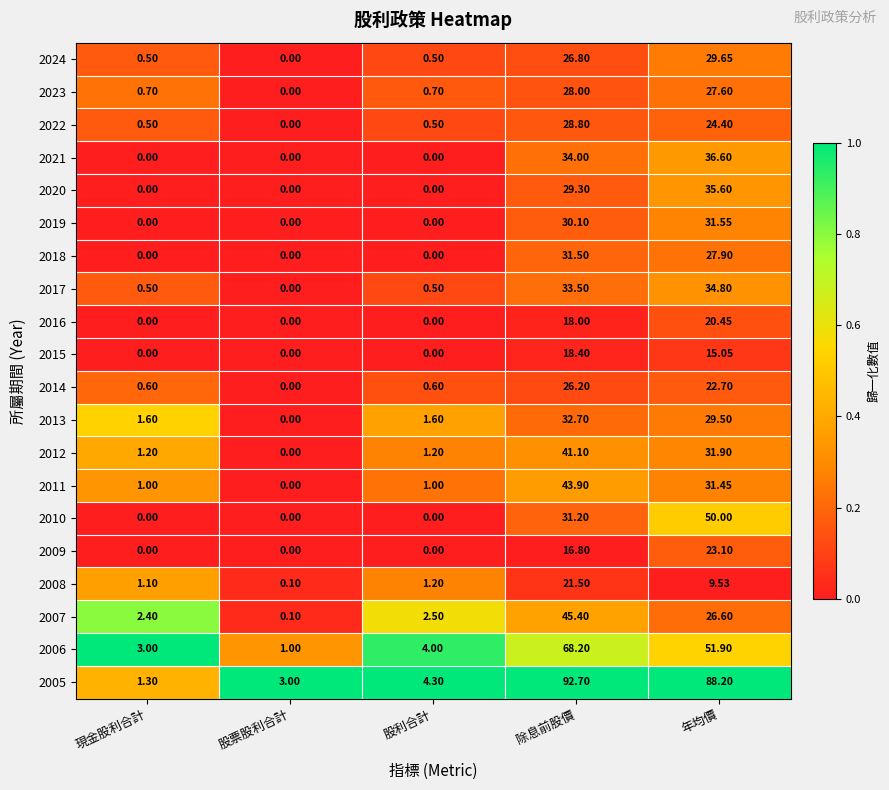

Which series has the largest range (max minus min)?

2005